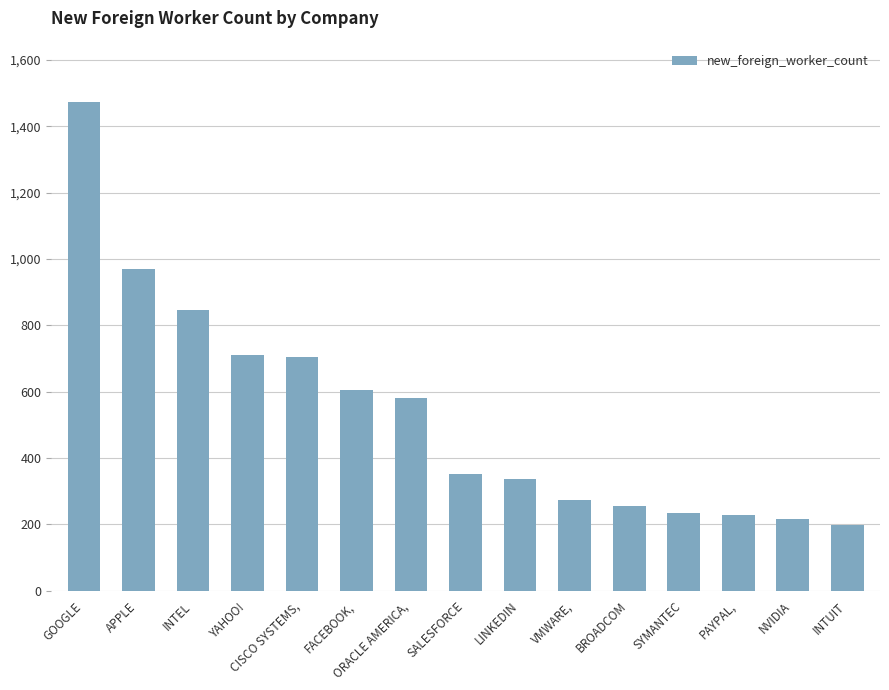

What is the label of the 9th bar from the left?

LINKEDIN